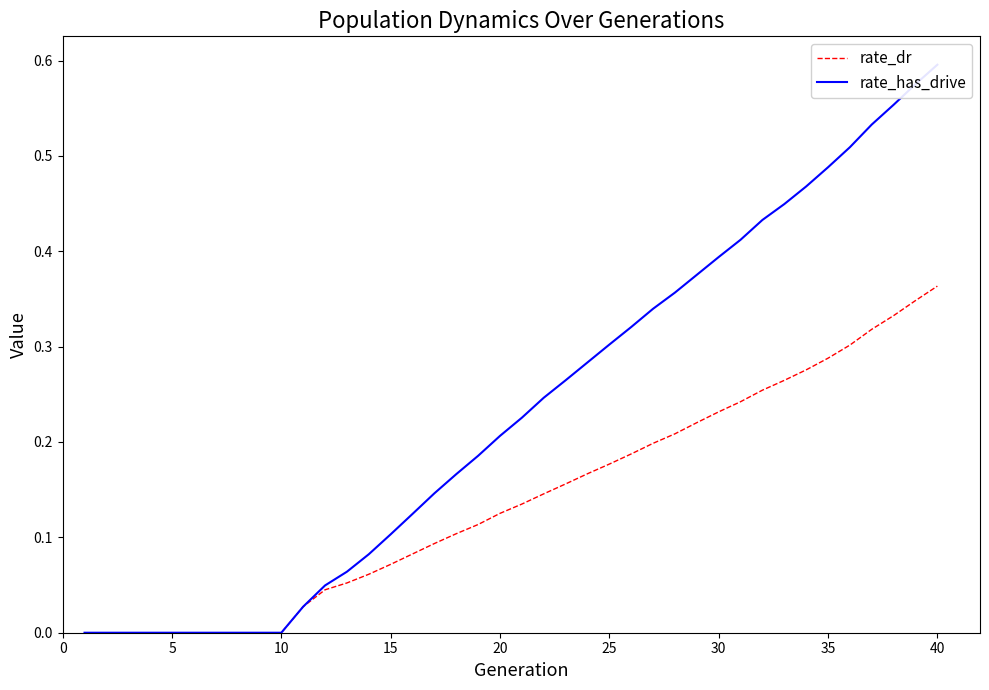

Which series has the largest range (max minus min)?

rate_has_drive